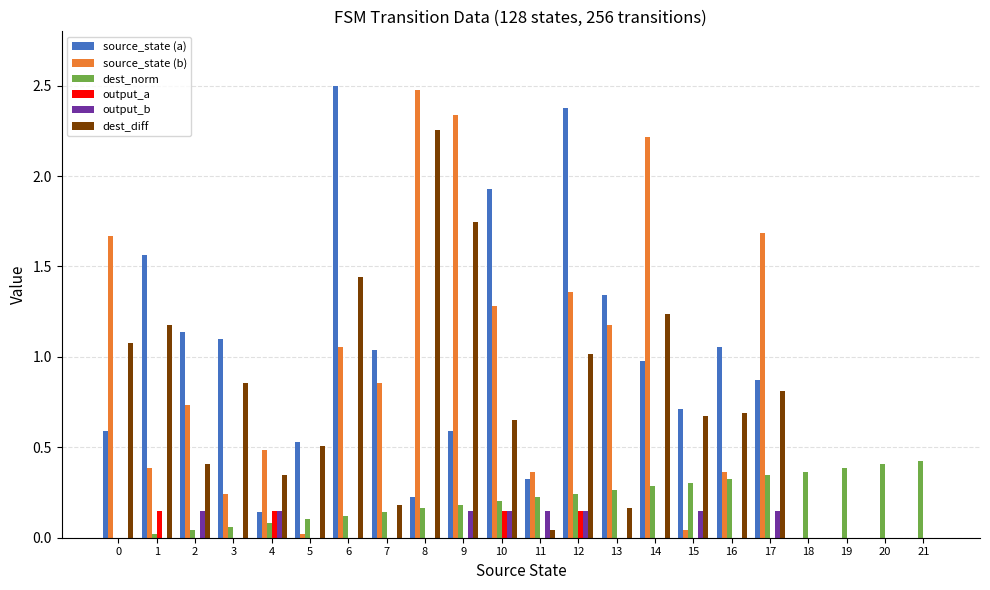

How many categories are shown in the chart?

22